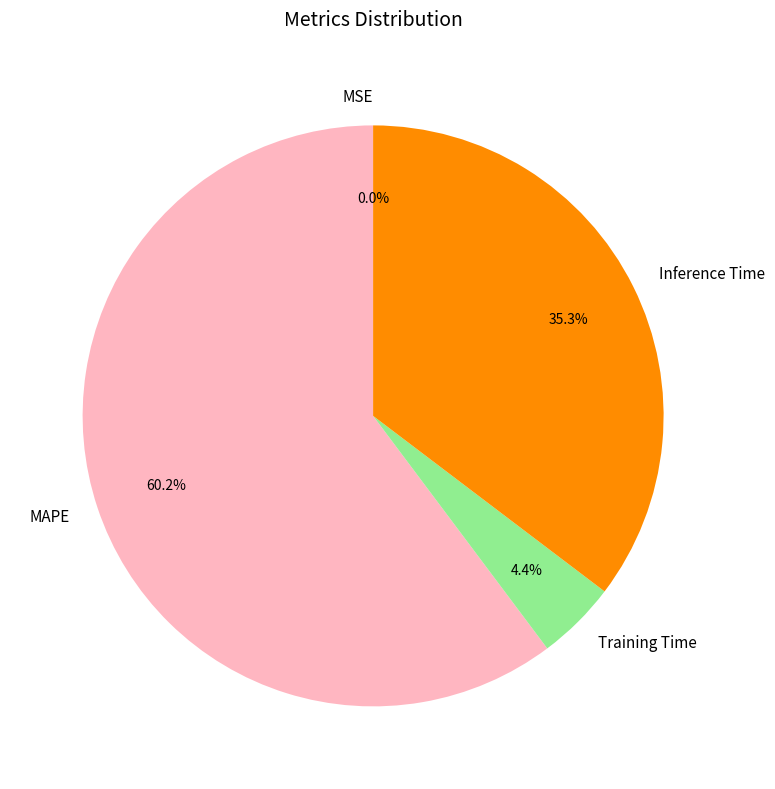

True or false: MAPE accounts for 60% of the total.

True